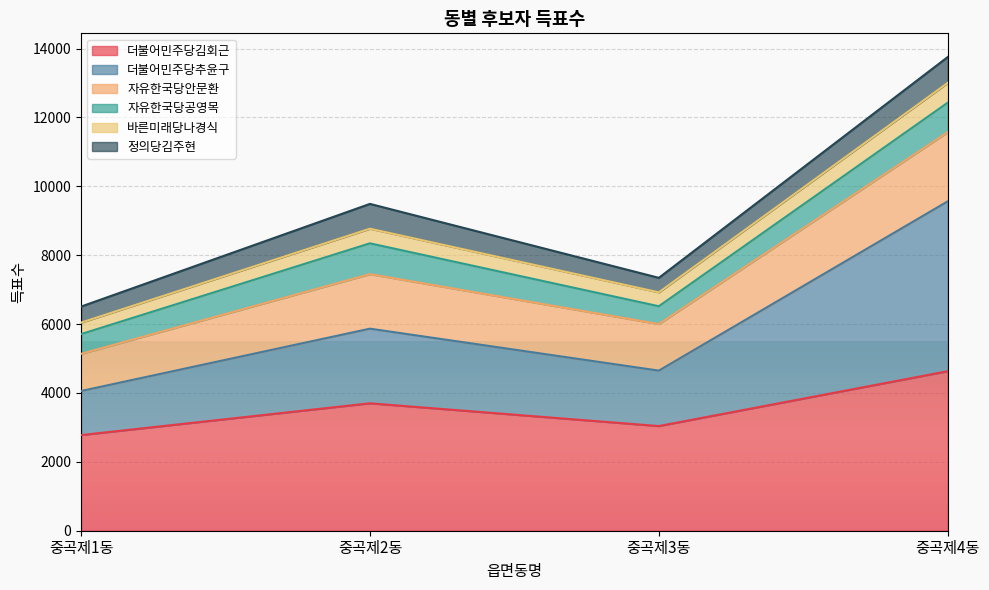

True or false: 더불어민주당추윤구 and 바른미래당나경식 cross at least once.

False